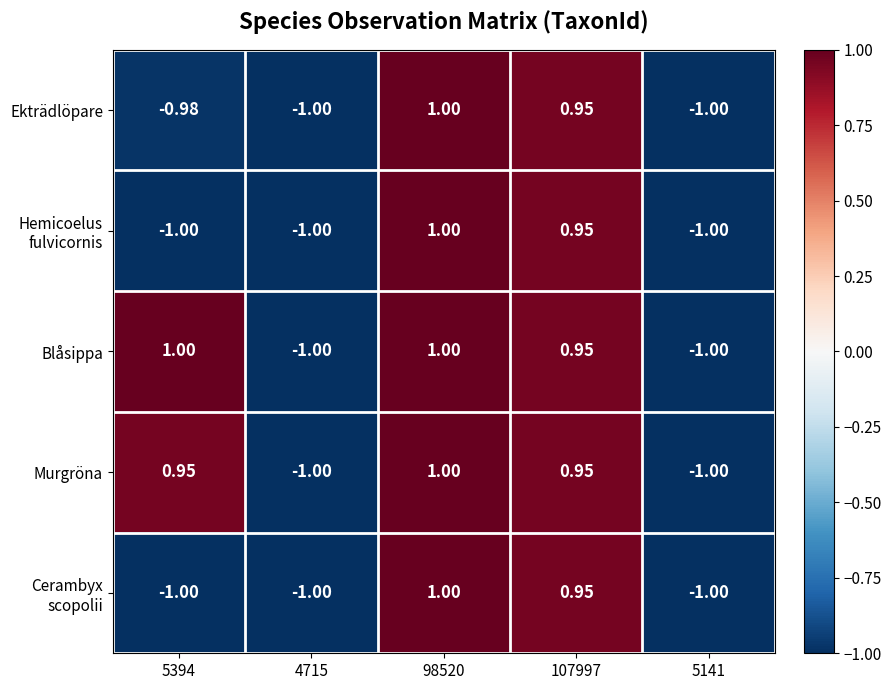

At which category is the sum across all series the highest?

98520